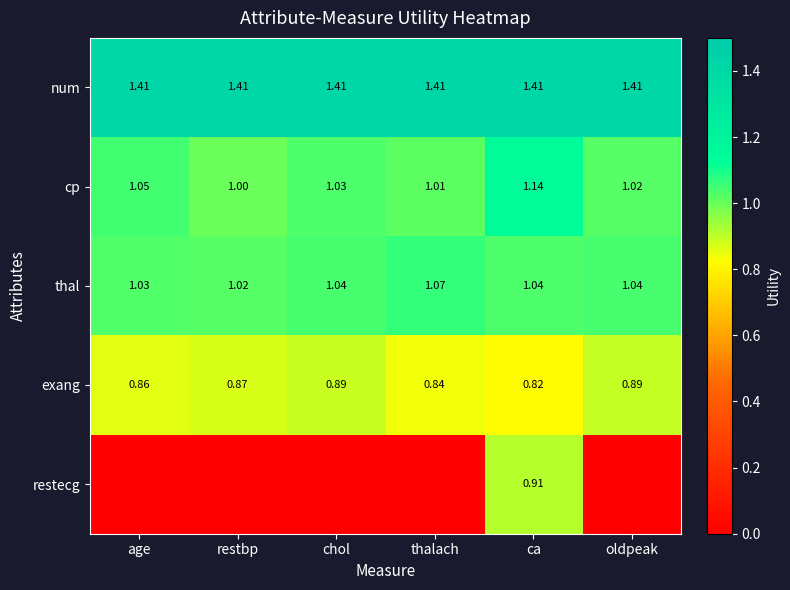

At how many categories does at least one series exceed 0?

6